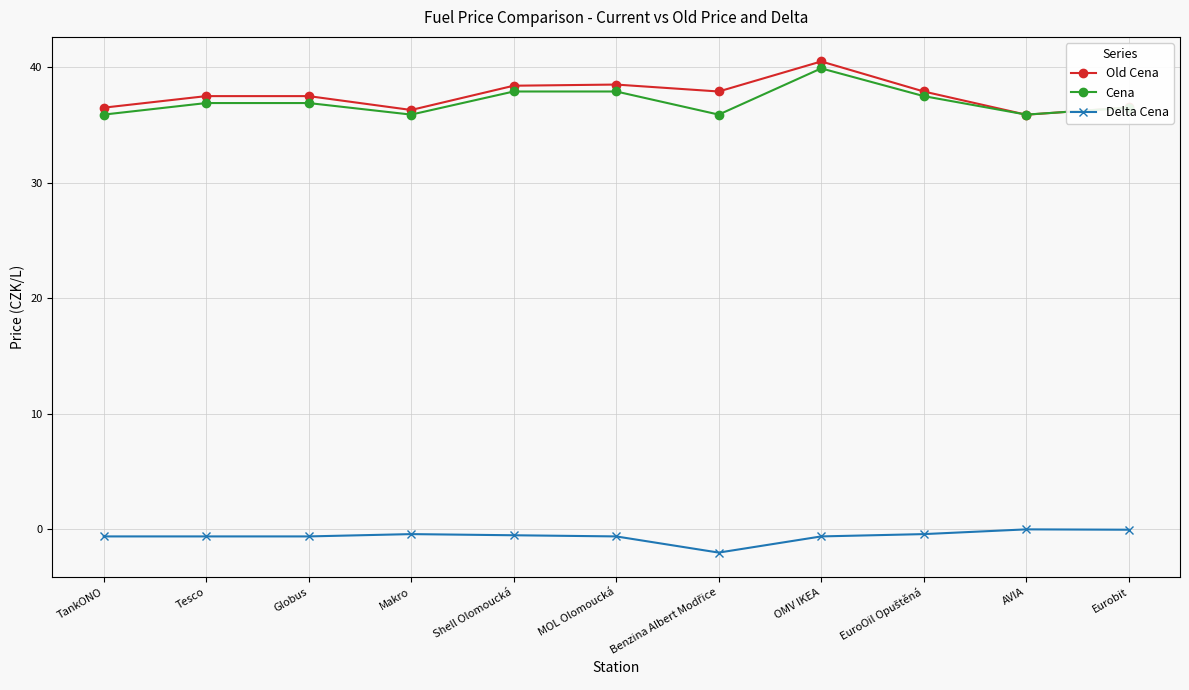

What is the difference between the Cena values at Globus and AVIA?

1.0